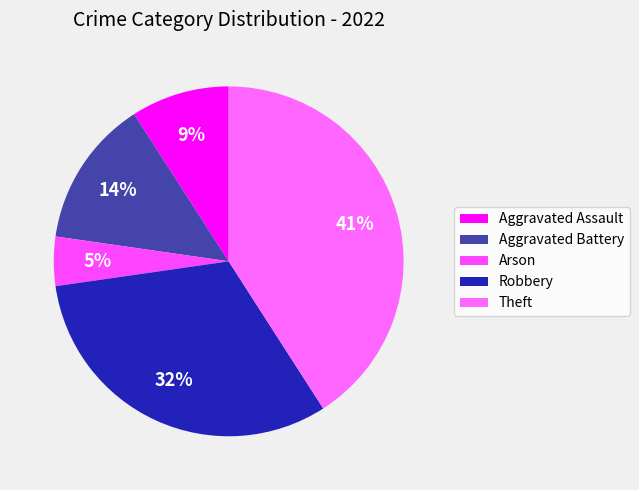

Rank the categories by value from highest to lowest.

Theft, Robbery, Aggravated Battery, Aggravated Assault, Arson